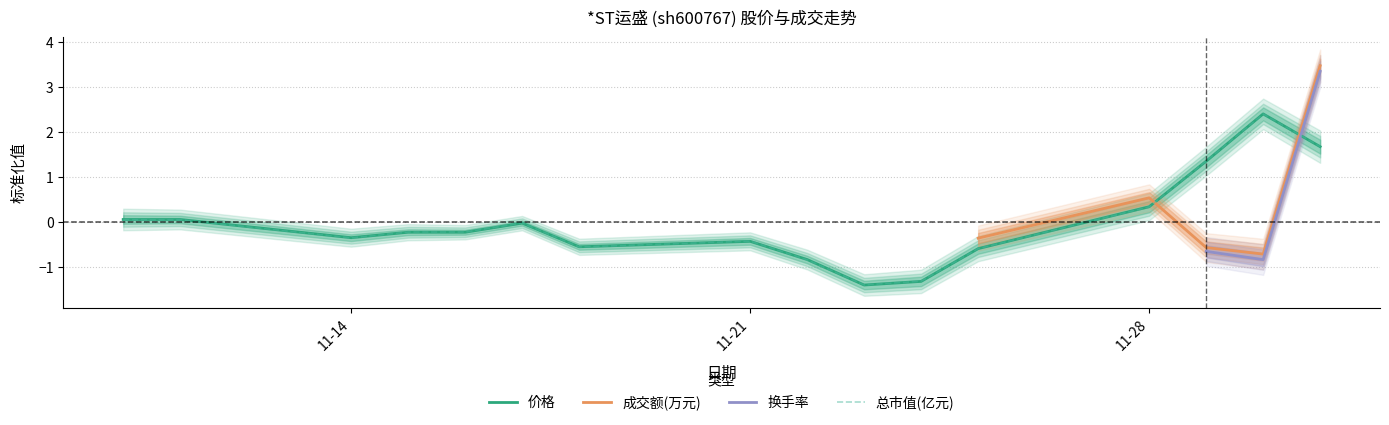

Does the chart have visible grid lines?

Yes